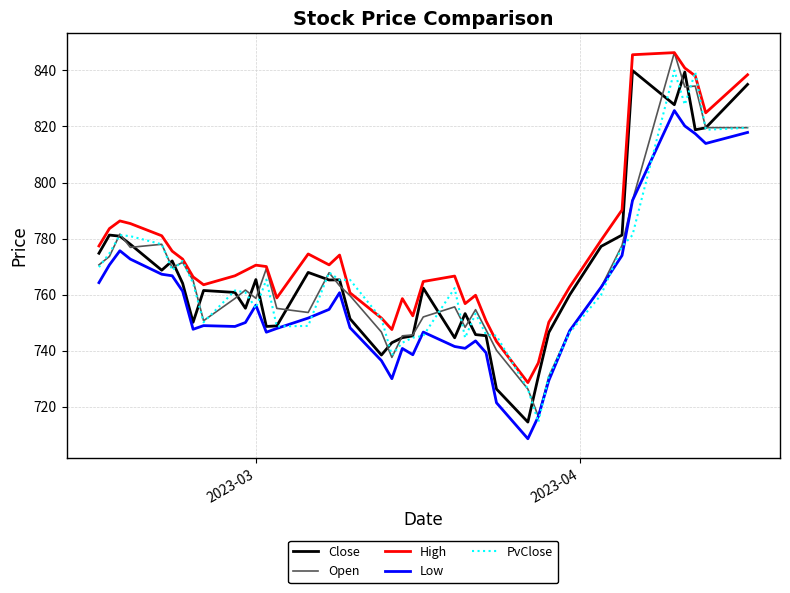

What is the smallest value displayed?

708.7